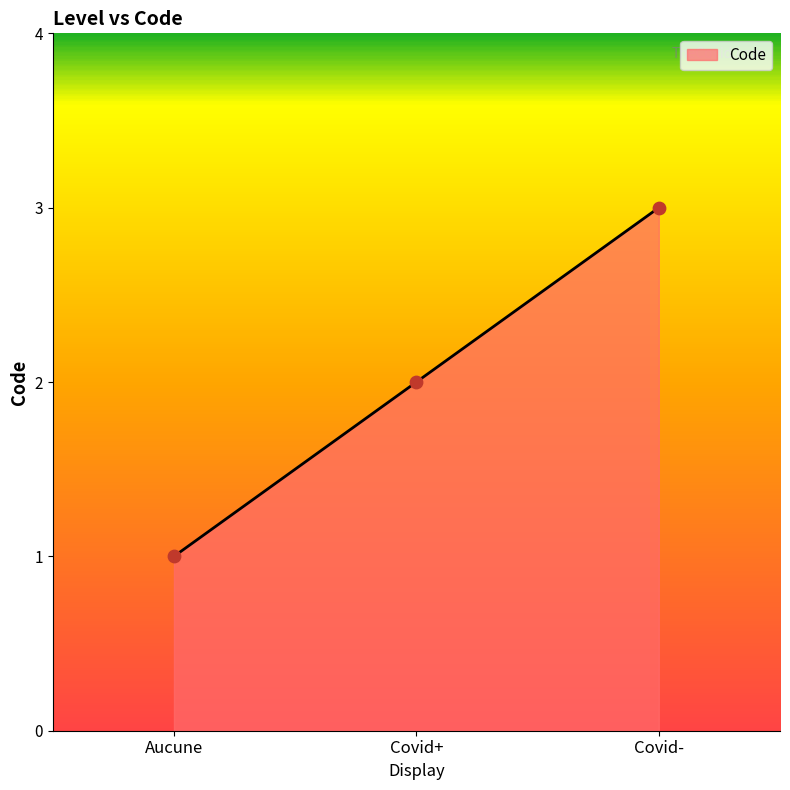

What is the change in value from Aucune to Covid+?

+1